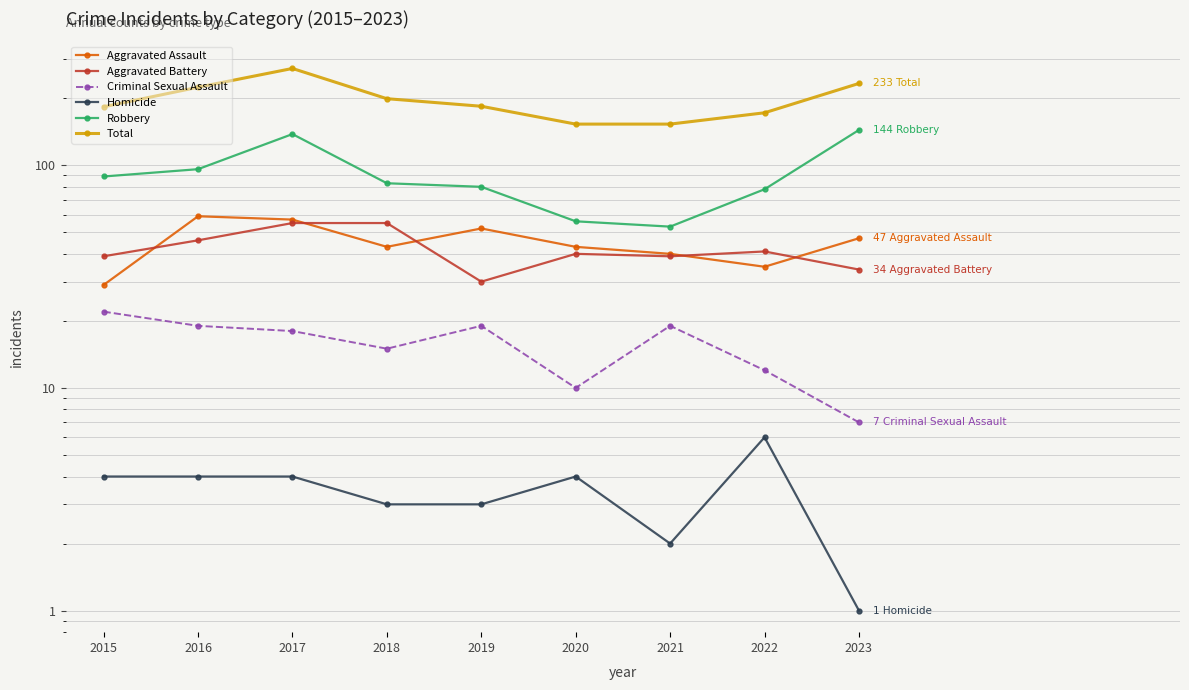

The value of Aggravated Assault at 2019 is 31. True or false?

False